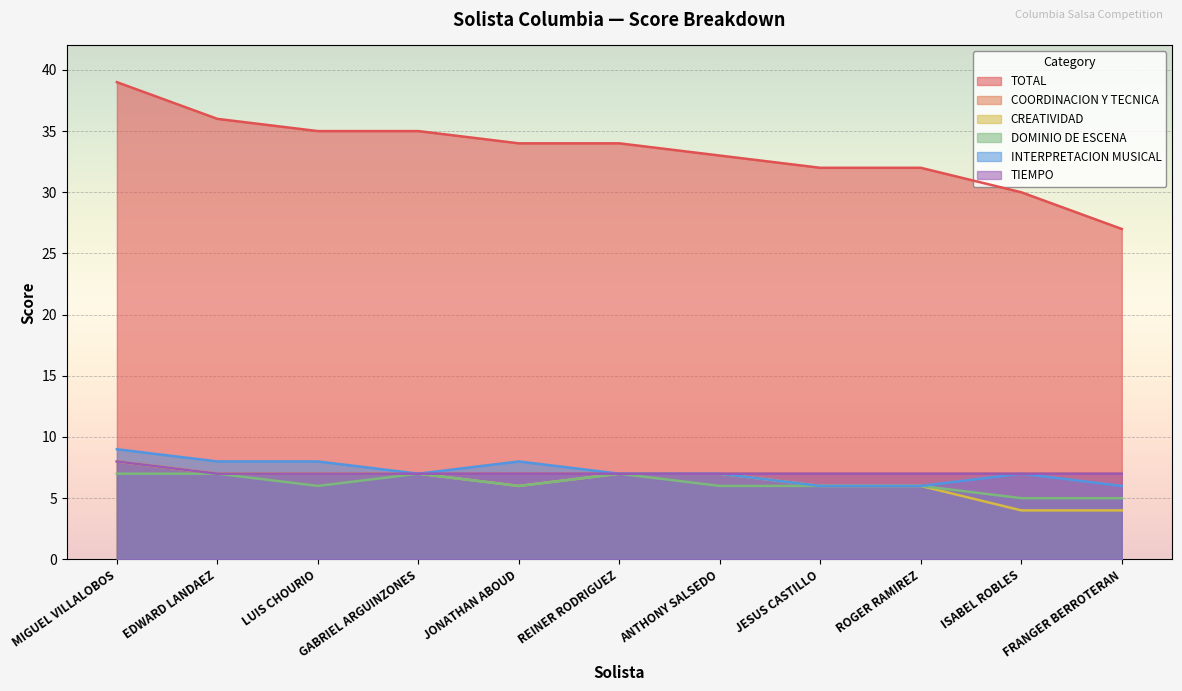

Read the DOMINIO DE ESCENA value at EDWARD LANDAEZ.

7